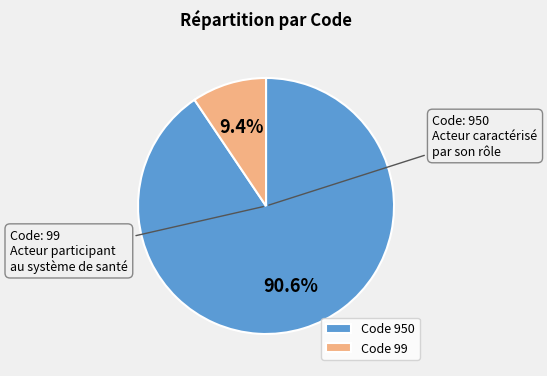

What percentage do Code 950 and Code 99 together represent?

100.0%